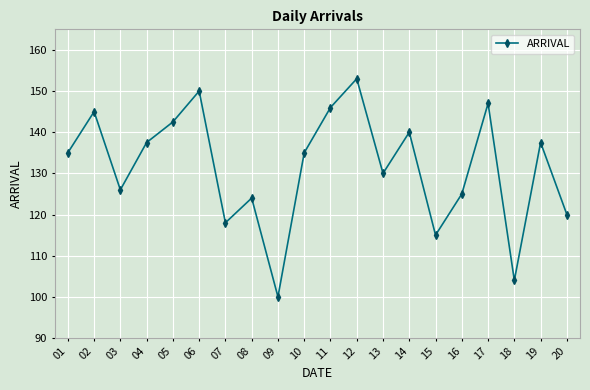

At which category does the data reach its first local peak?

02